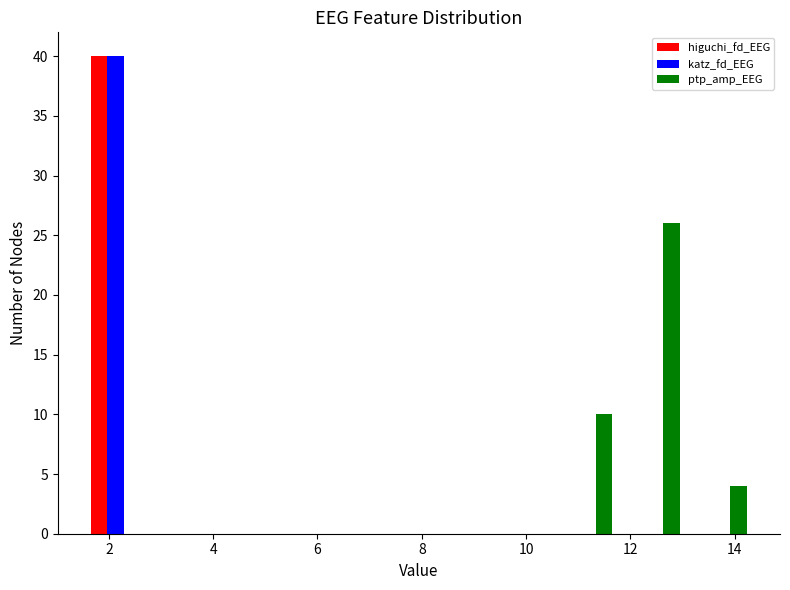

What is the height of the higuchi_fd_EEG bar covering 1.4 to 2.8 on the x-axis? Neither the bar edges nor the heights are printed on the chart, so give them approximately, as read against the axes.

40